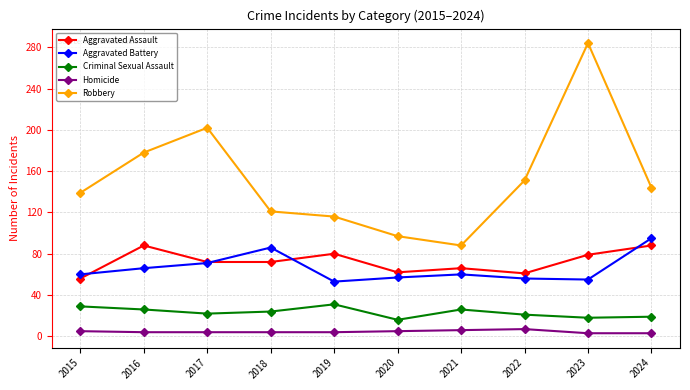

True or false: Robbery and Aggravated Battery intersect in this chart.

False